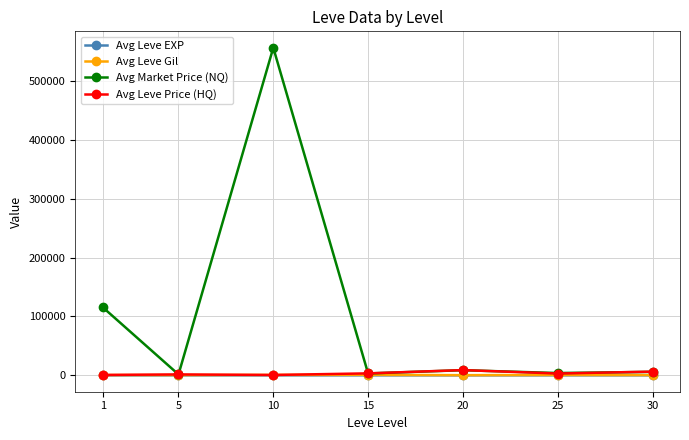

What is the minimum value shown in the chart?

1.3